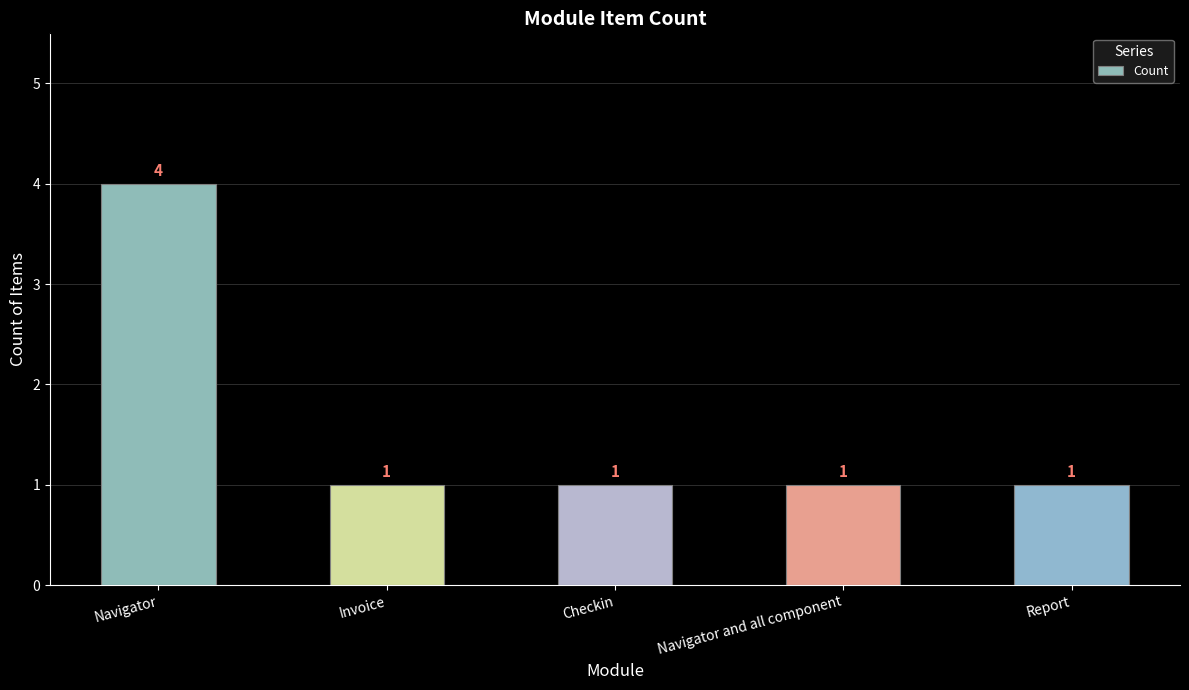

What is the greatest value displayed?

4